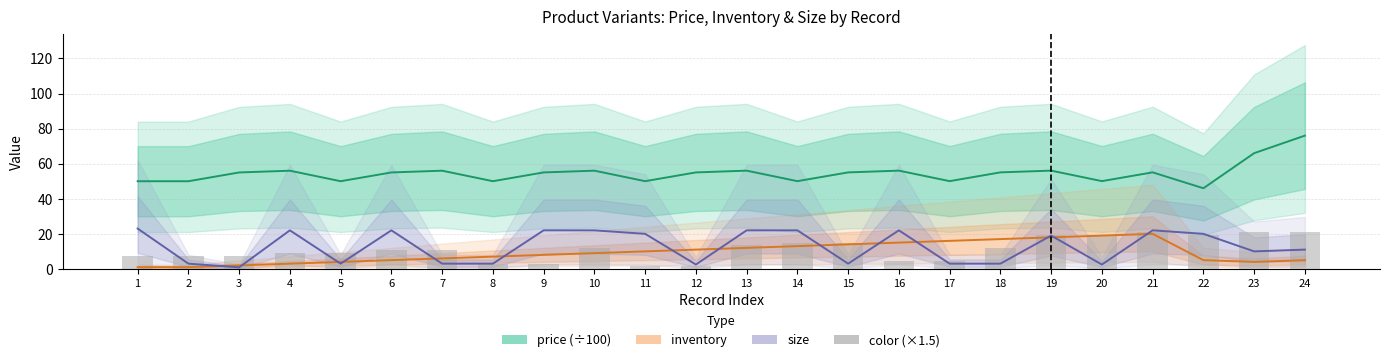

What is the difference between the highest and lowest values at 18?

52.0